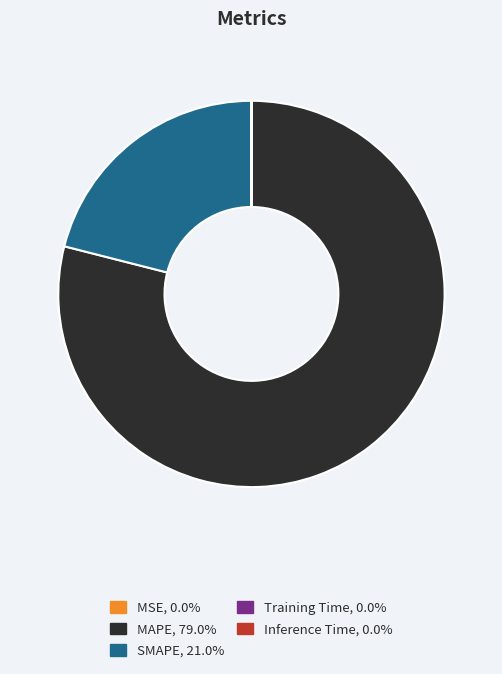

Does SMAPE, 21.0% represent more than half of the total?

No